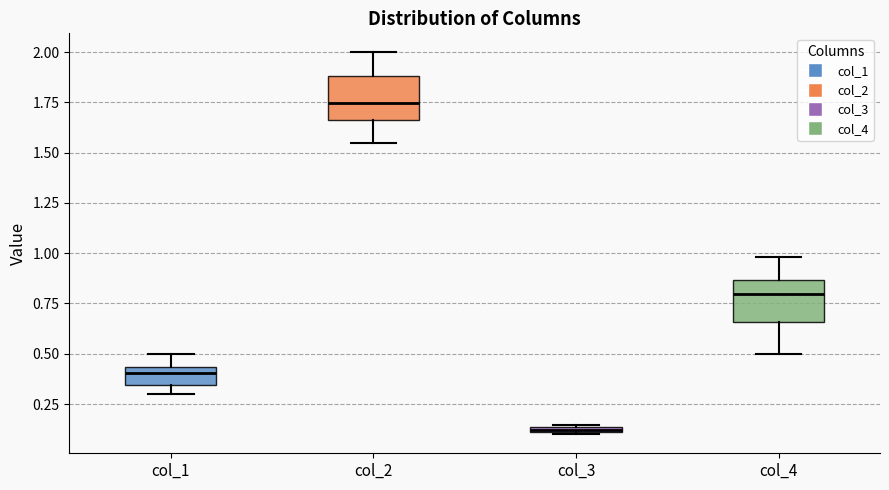

Where is the lower edge of the box for col_1 on the y-axis? The values are not printed on the chart, so give them approximately, as read against the axis.

0.35